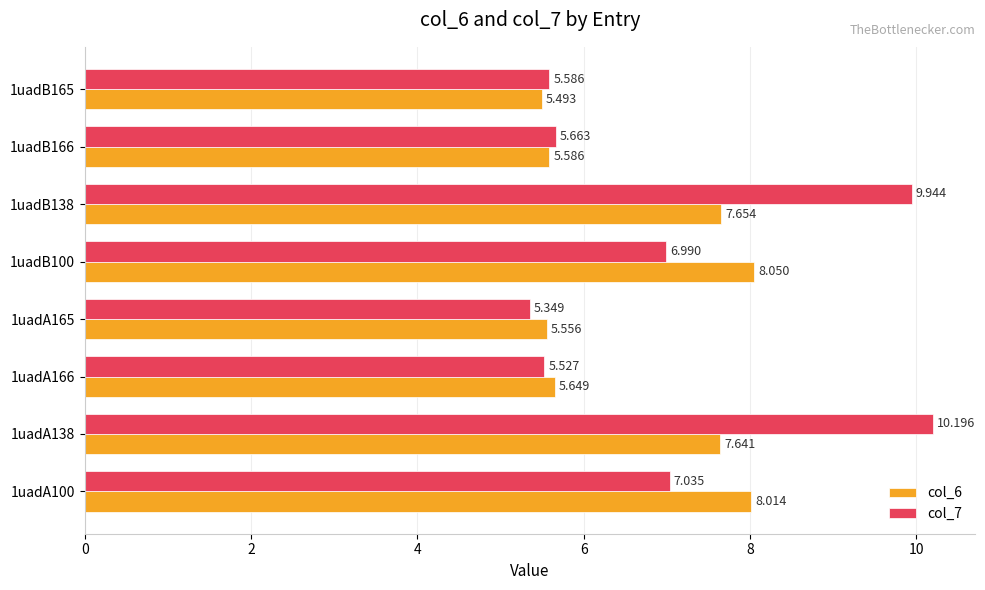

Is the value of col_6 at 1uadA166 greater than the value of col_7 at 1uadA138?

No